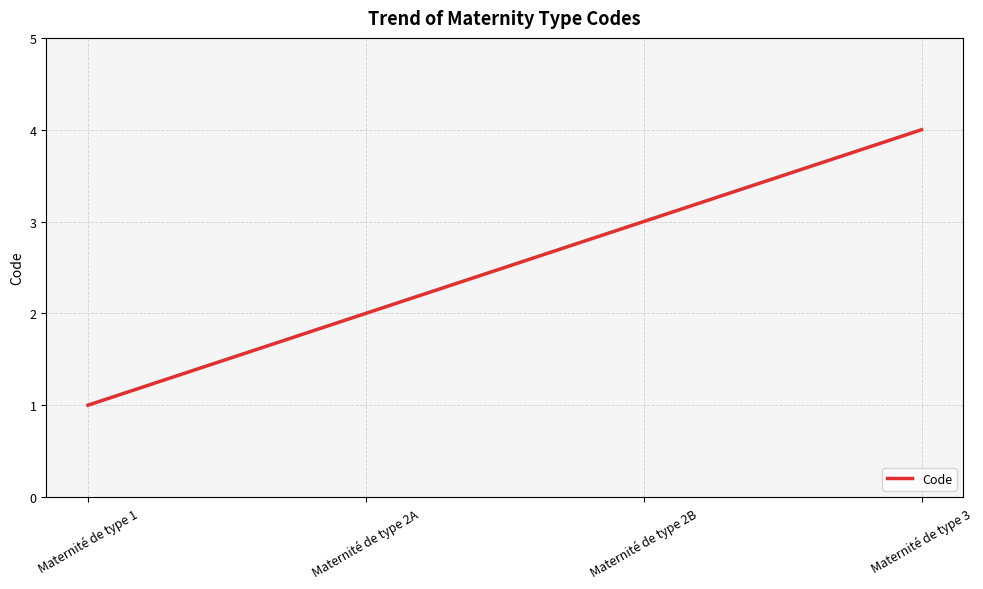

Which has a higher value, Maternité de type 2B or Maternité de type 3?

Maternité de type 3